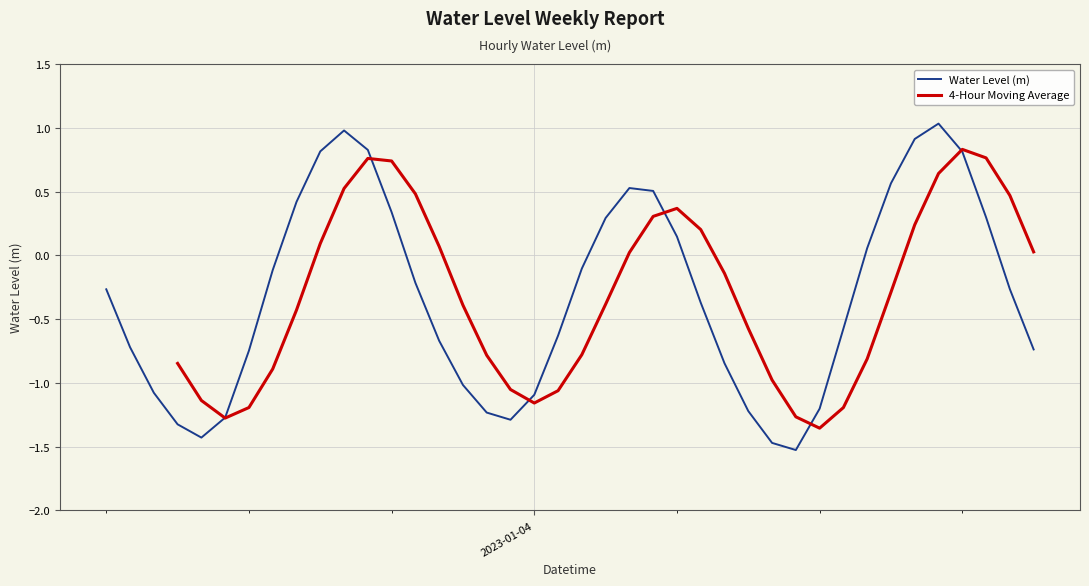

What is the change in value from 2023-01-03 18:00 to 2023-01-04 11:00?

-1.9